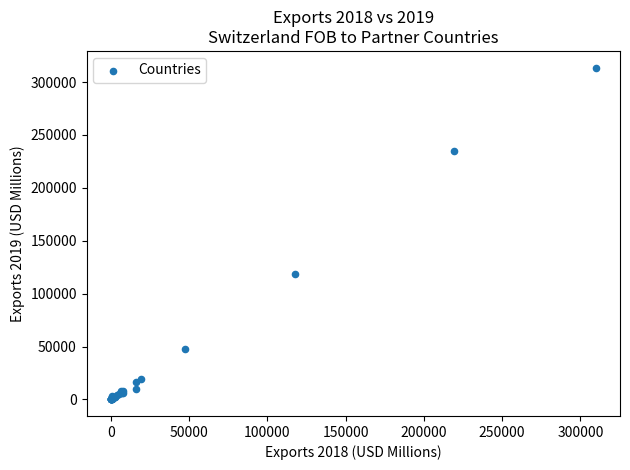

What Y value in the scatter plot is closest to 156914?

118285.8